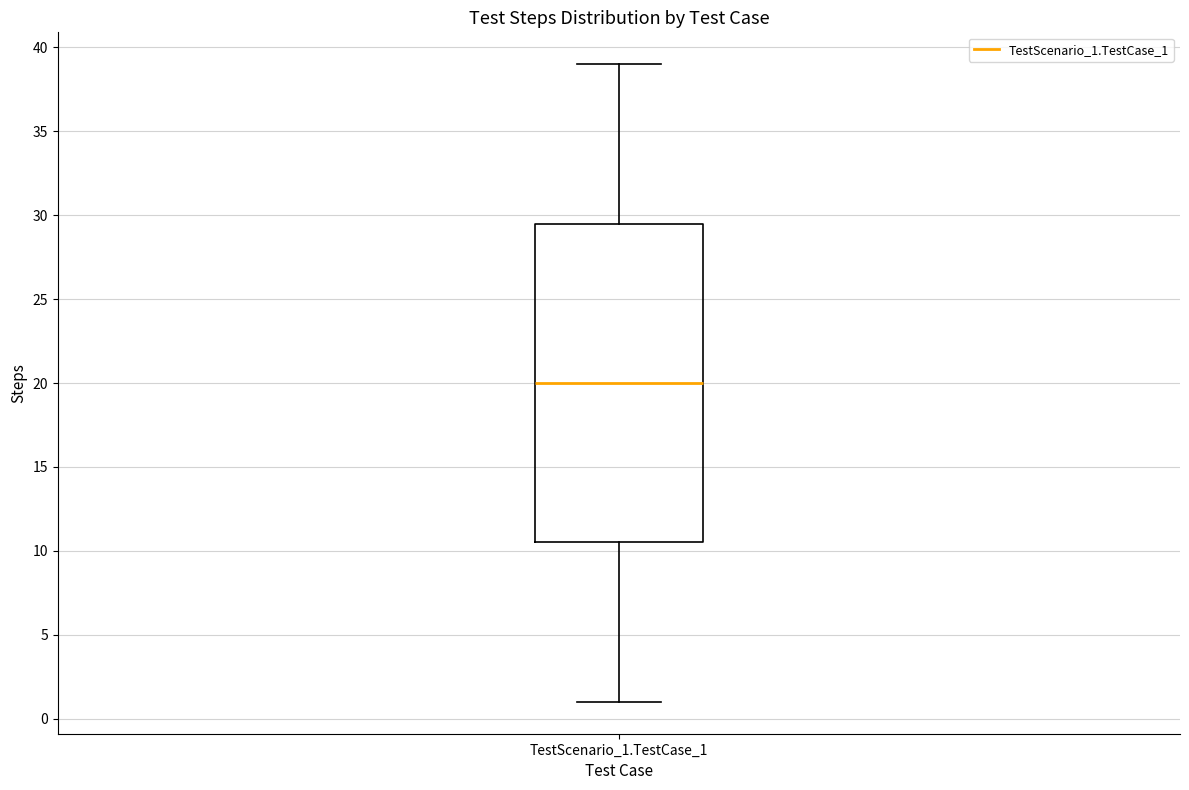

Read this box plot against the y-axis: the position of the median line, the range covered by the box, and the ends of both whiskers. The values are not printed on the chart, so give them approximately, as read against the axis.

median 20.0, box 10.5 to 29.5, whiskers 1.0 to 39.0